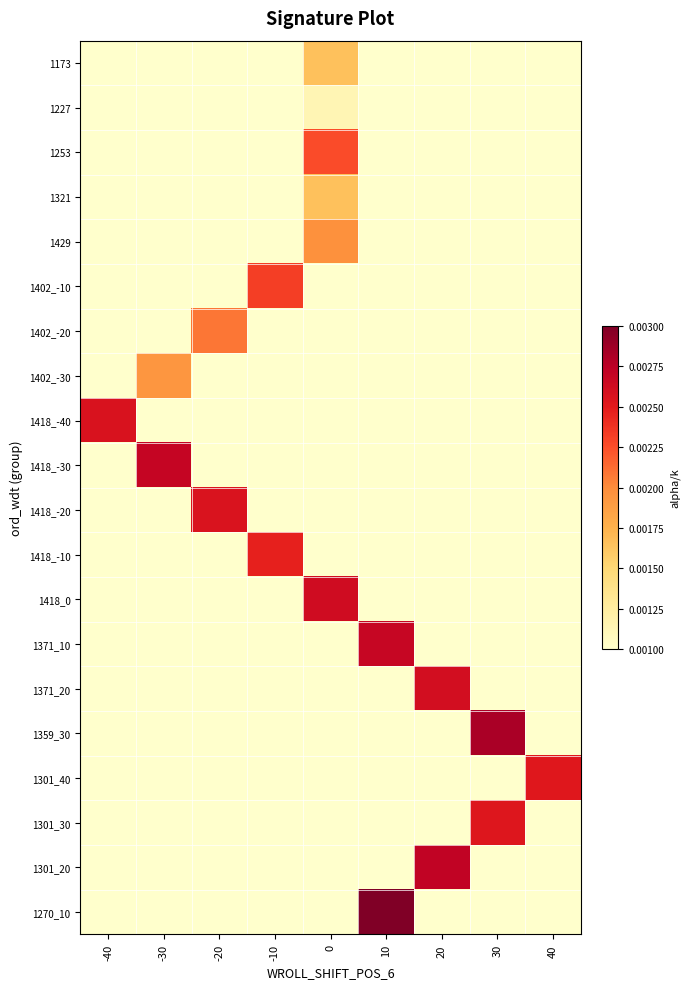

Which has a higher value, 40 or 10?

40